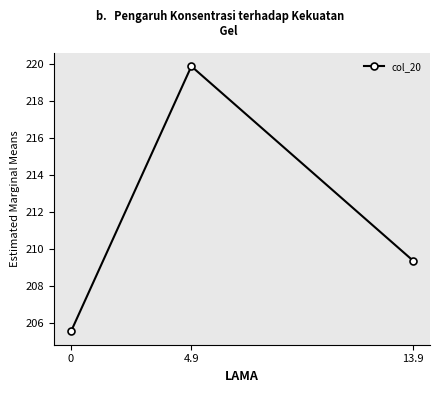

How many lines are shown in the chart?

1